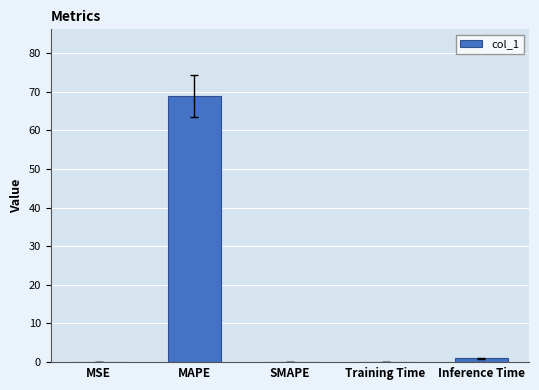

Is it true that the value at SMAPE is -21.6?

False